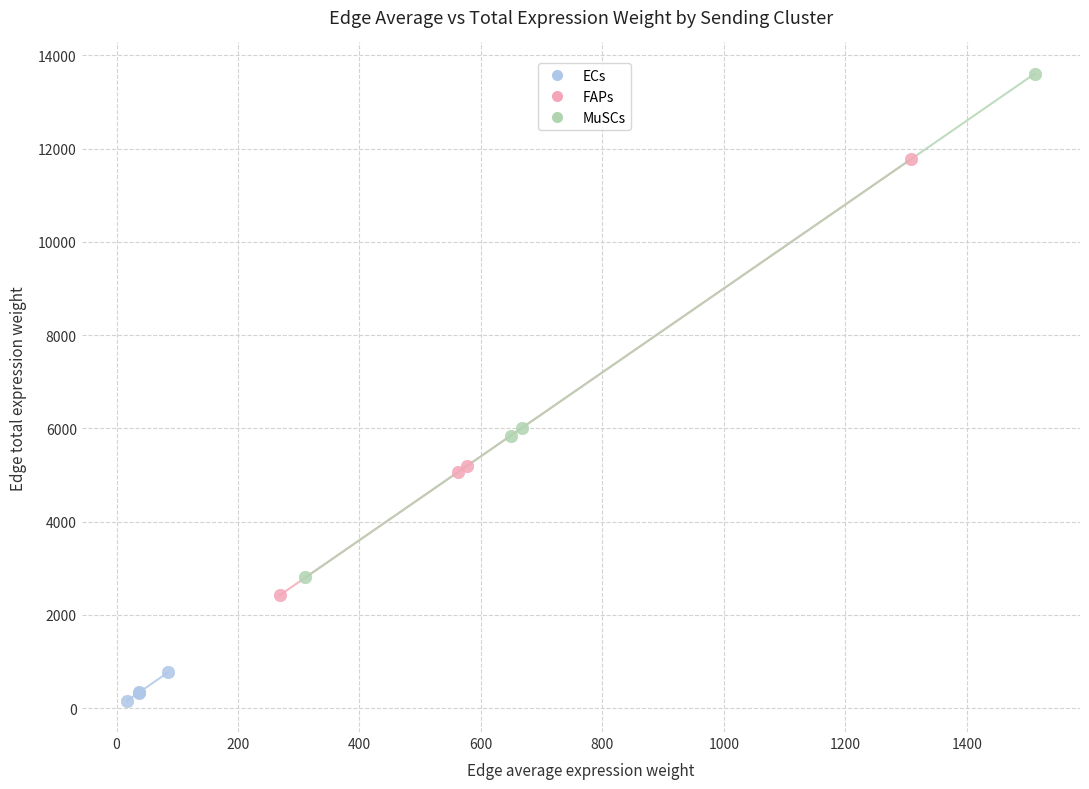

Which series reaches the minimum Y coordinate?

ECs